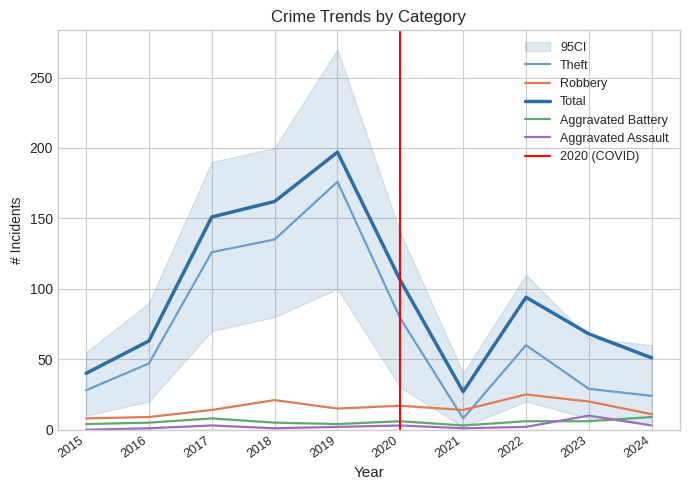

What is the average value of the Theft series?

71